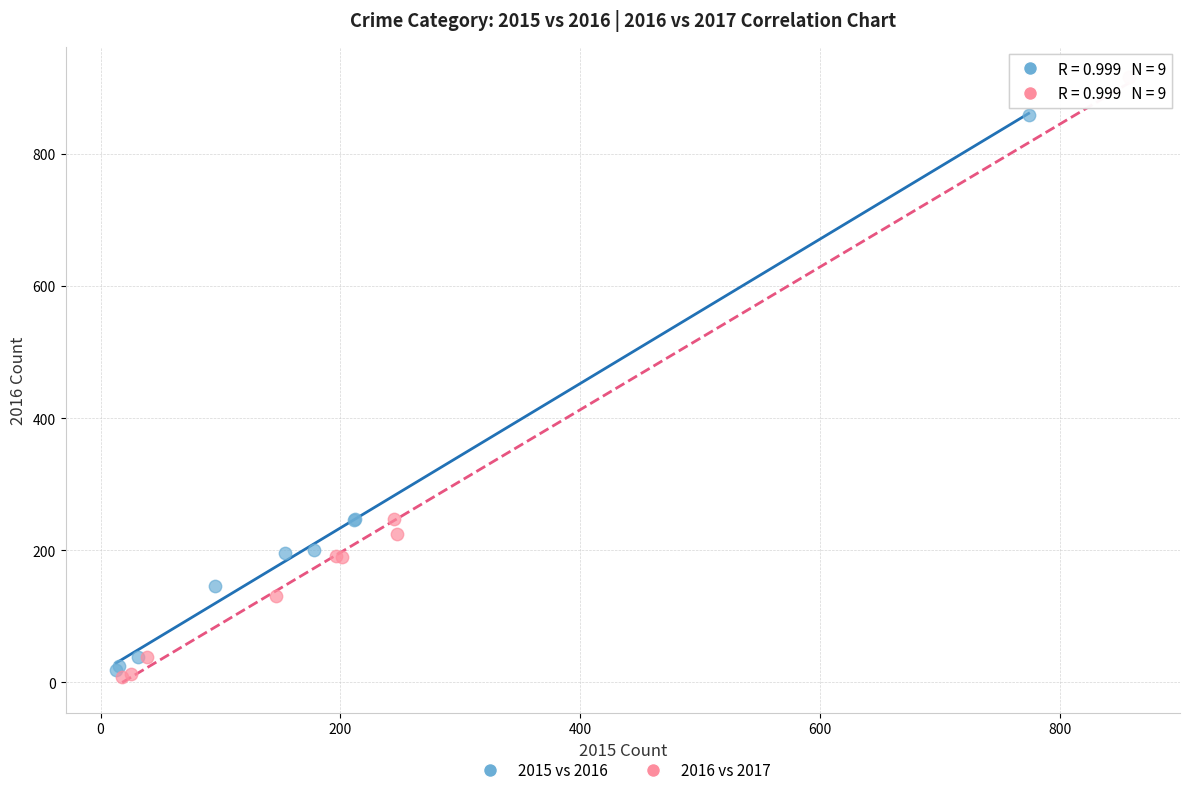

Which series has the widest spread of Y values?

2016 vs 2017